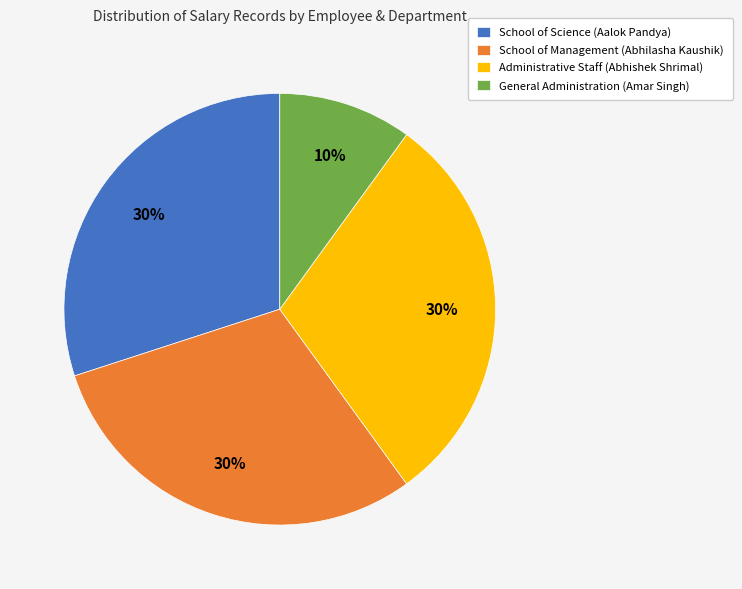

To the nearest percent, what portion does School of Management (Abhilasha Kaushik) represent?

30%